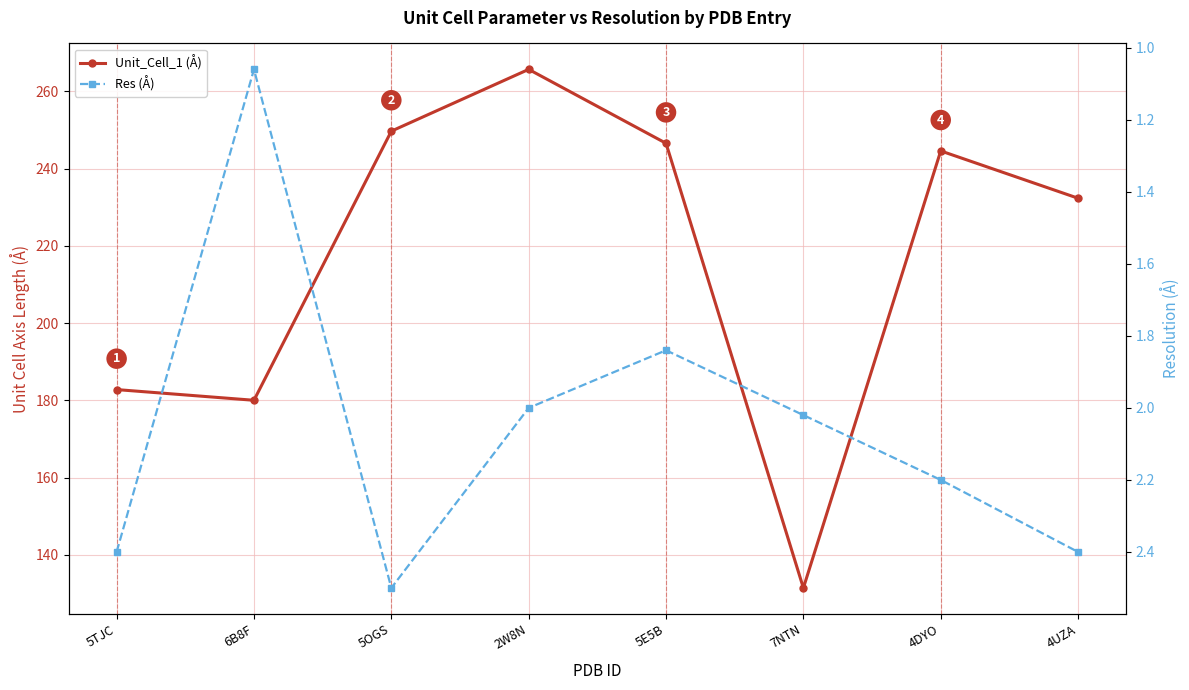

Reading right to left, list all the values displayed in this chart.

Unit_Cell_1 (Å): 4UZA=232.3	4DYO=244.6	7NTN=131.4	5E5B=246.6	2W8N=265.7	5OGS=249.7	6B8F=180.0	5TJC=182.8
Res (Å): 4UZA=2.4	4DYO=2.2	7NTN=2.0	5E5B=1.8	2W8N=2.0	5OGS=2.5	6B8F=1.1	5TJC=2.4